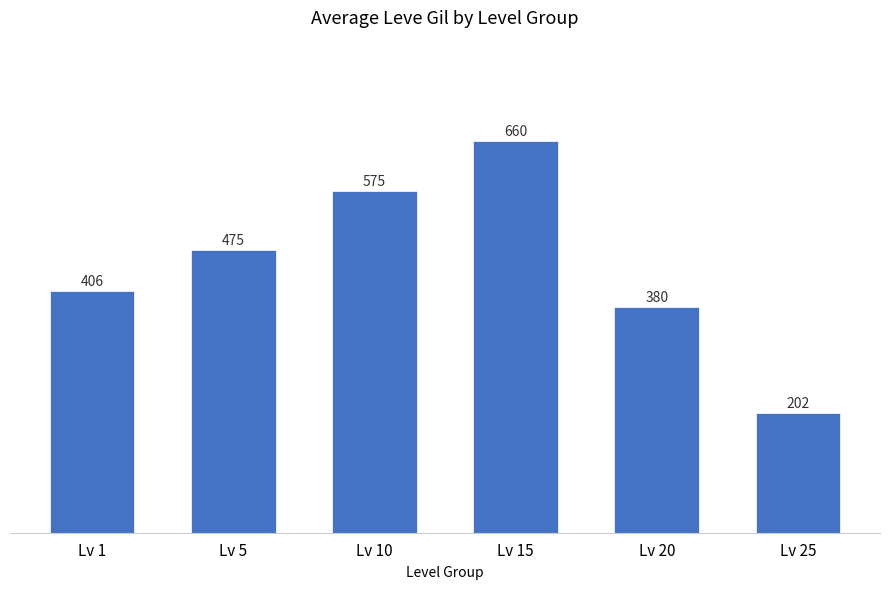

Reading left to right, extract all data points from this chart.

406	475	575	660	380	202